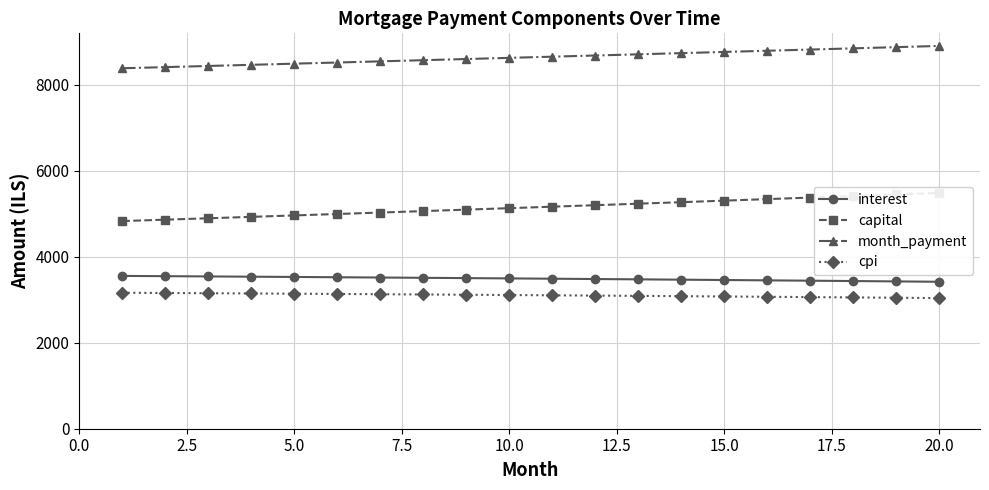

Which series has the largest total across all categories?

month_payment